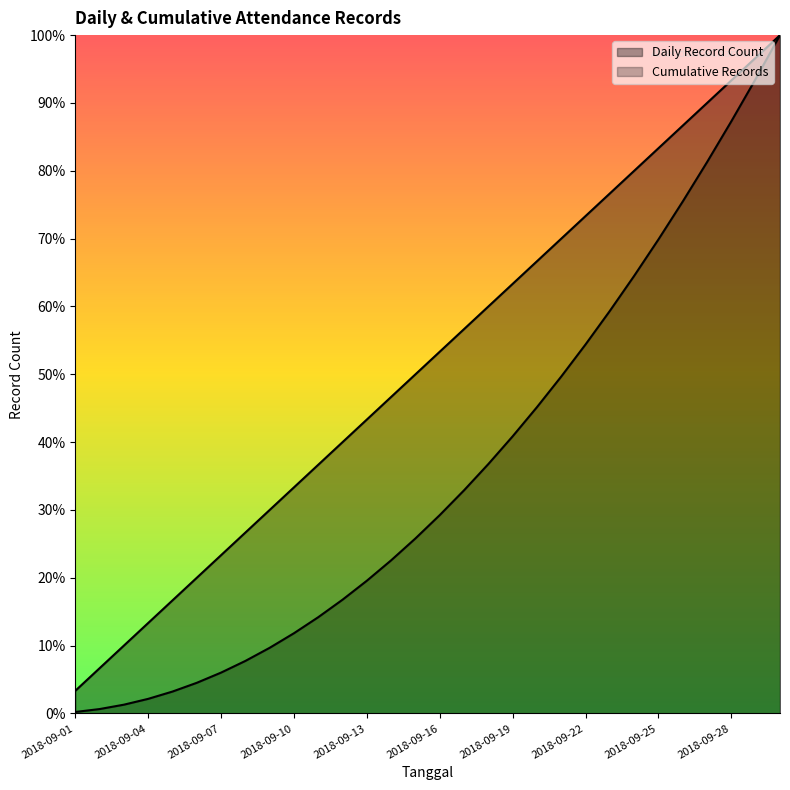

The Cumulative Records series shows 8.2 at 2018-09-17. True or false?

False